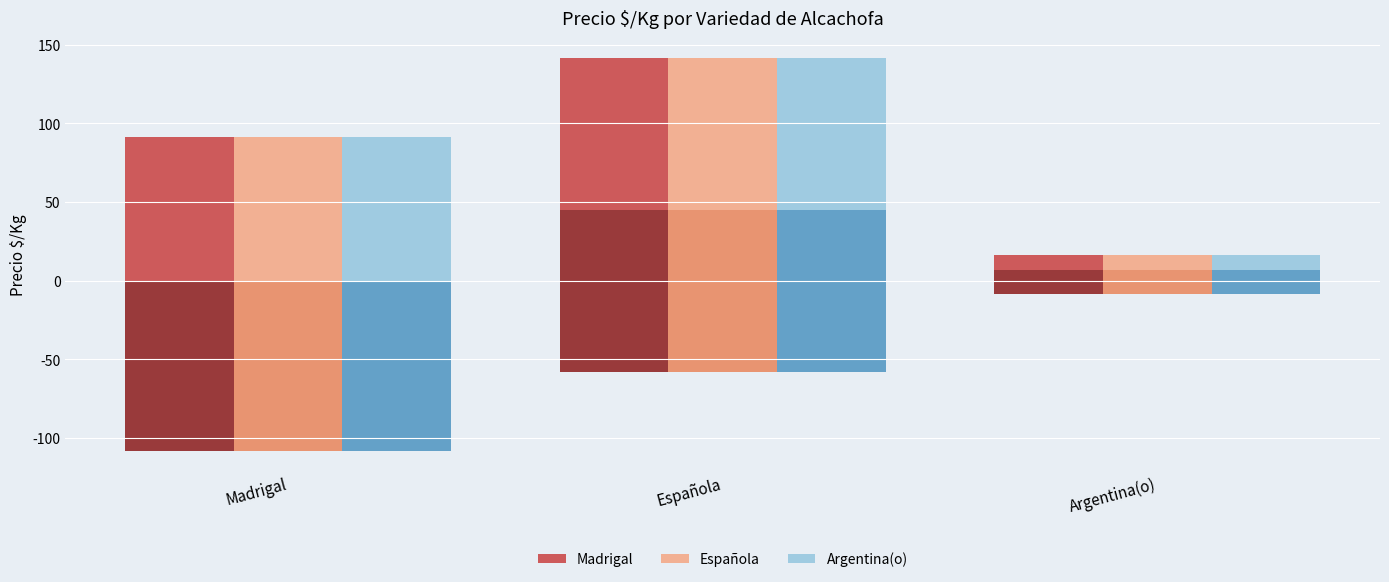

Rank the series at Española from highest to lowest value.

Madrigal, Española, Argentina(o)